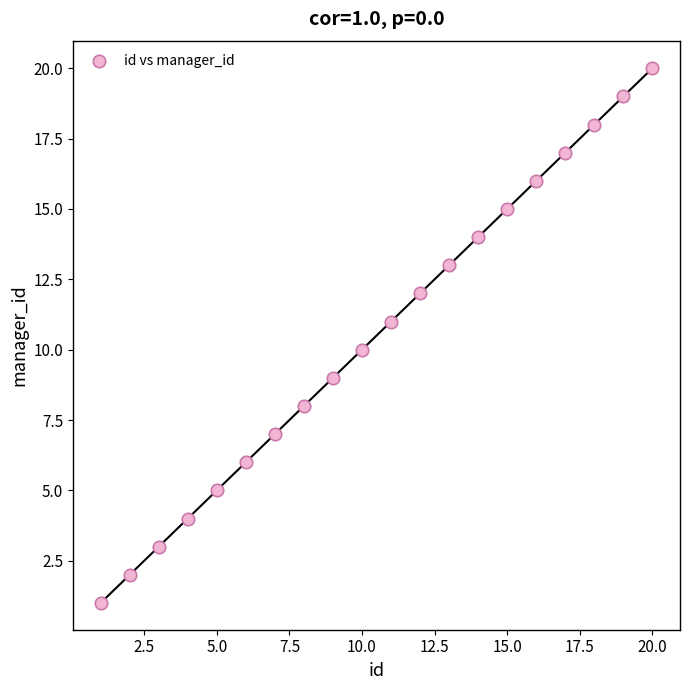

What is the range of Y values (max minus min)?

19